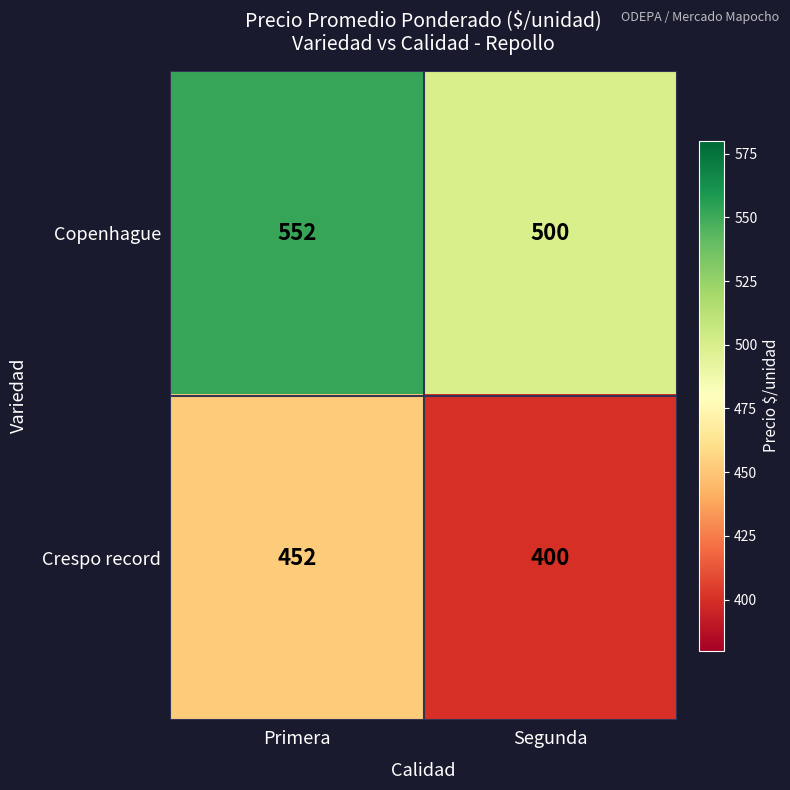

What is the maximum value shown in the chart?

552